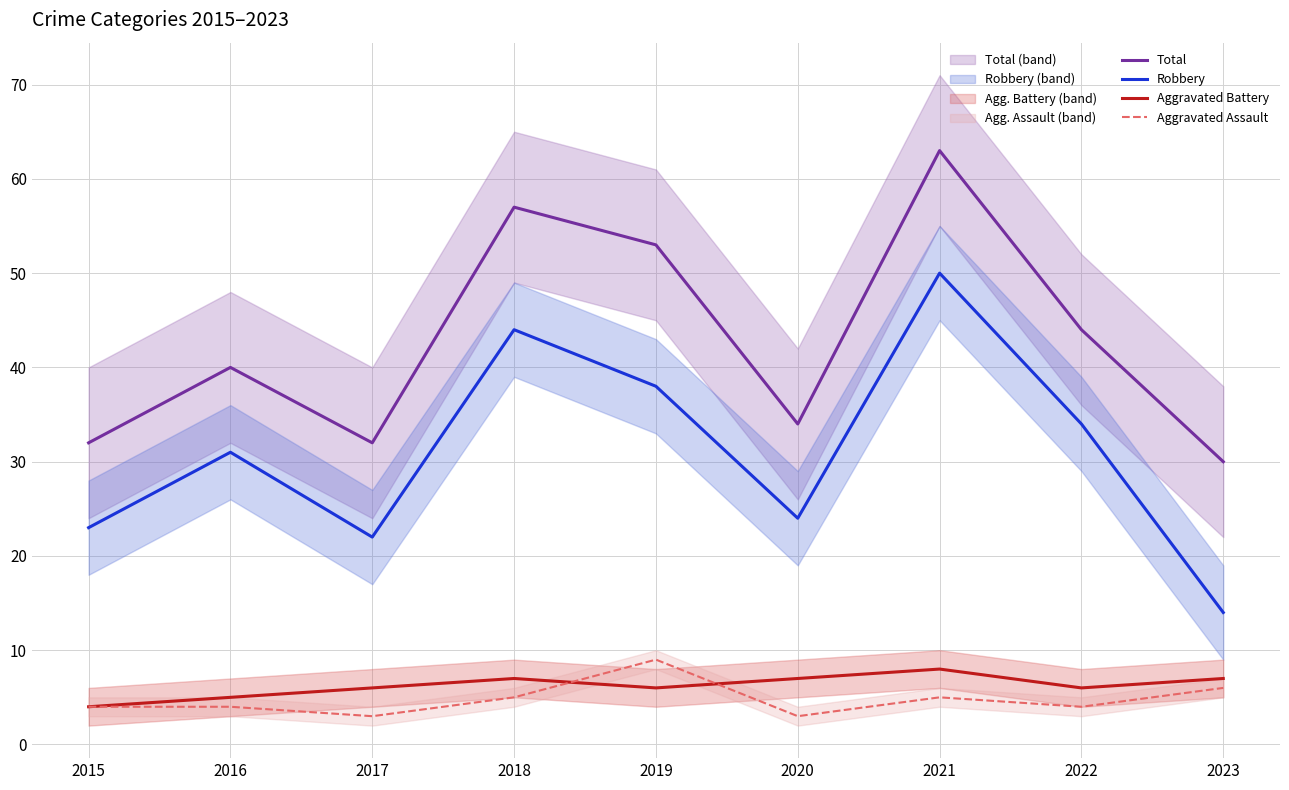

What is the spread (max minus min) of values at 2022?

40